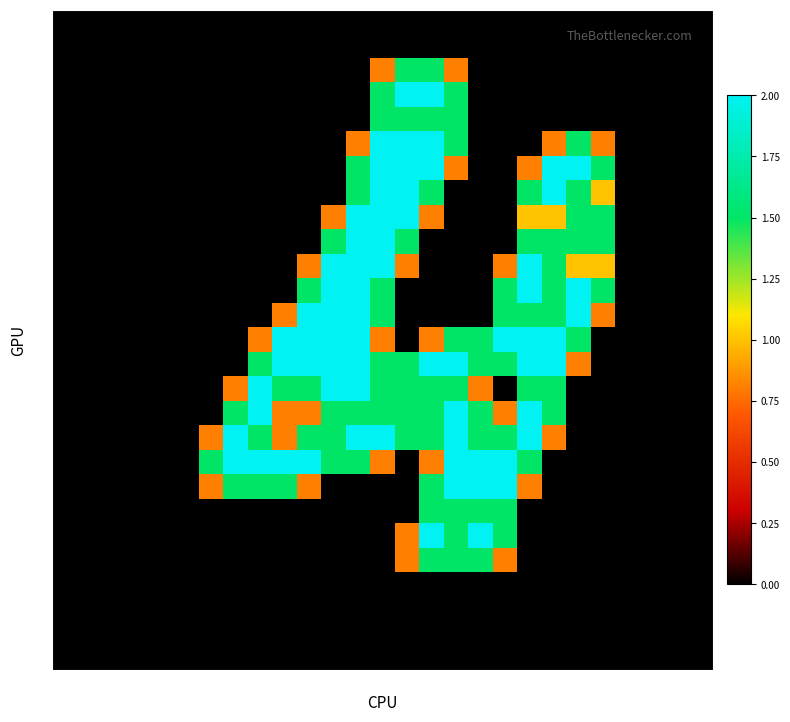

Reading left to right, extract all data points from this chart.

0: 0=0.0	1=0.0	2=0.0	3=0.0	4=0.0	5=0.0	6=0.0	7=0.0	8=0.0	9=0.0	10=0.0	11=0.0	12=0.0	13=0.0	14=0.0	15=0.0	16=0.0	17=0.0	18=0.0	19=0.0	20=0.0	21=0.0	22=0.0	23=0.0	24=0.0	25=0.0	26=0.0
1: 0=0.0	1=0.0	2=0.0	3=0.0	4=0.0	5=0.0	6=0.0	7=0.0	8=0.0	9=0.0	10=0.0	11=0.0	12=0.0	13=0.0	14=0.0	15=0.0	16=0.0	17=0.0	18=0.0	19=0.0	20=0.0	21=0.0	22=0.0	23=0.0	24=0.0	25=0.0	26=0.0
2: 0=0.0	1=0.0	2=0.0	3=0.0	4=0.0	5=0.0	6=0.0	7=0.0	8=0.0	9=0.0	10=0.0	11=0.0	12=0.0	13=0.8	14=1.5	15=1.5	16=0.8	17=0.0	18=0.0	19=0.0	20=0.0	21=0.0	22=0.0	23=0.0	24=0.0	25=0.0	26=0.0
3: 0=0.0	1=0.0	2=0.0	3=0.0	4=0.0	5=0.0	6=0.0	7=0.0	8=0.0	9=0.0	10=0.0	11=0.0	12=0.0	13=1.5	14=2.0	15=2.0	16=1.5	17=0.0	18=0.0	19=0.0	20=0.0	21=0.0	22=0.0	23=0.0	24=0.0	25=0.0	26=0.0
4: 0=0.0	1=0.0	2=0.0	3=0.0	4=0.0	5=0.0	6=0.0	7=0.0	8=0.0	9=0.0	10=0.0	11=0.0	12=0.0	13=1.5	14=1.5	15=1.5	16=1.5	17=0.0	18=0.0	19=0.0	20=0.0	21=0.0	22=0.0	23=0.0	24=0.0	25=0.0	26=0.0
5: 0=0.0	1=0.0	2=0.0	3=0.0	4=0.0	5=0.0	6=0.0	7=0.0	8=0.0	9=0.0	10=0.0	11=0.0	12=0.8	13=2.0	14=2.0	15=2.0	16=1.5	17=0.0	18=0.0	19=0.0	20=0.8	21=1.5	22=0.8	23=0.0	24=0.0	25=0.0	26=0.0
6: 0=0.0	1=0.0	2=0.0	3=0.0	4=0.0	5=0.0	6=0.0	7=0.0	8=0.0	9=0.0	10=0.0	11=0.0	12=1.5	13=2.0	14=2.0	15=2.0	16=0.8	17=0.0	18=0.0	19=0.8	20=2.0	21=2.0	22=1.5	23=0.0	24=0.0	25=0.0	26=0.0
7: 0=0.0	1=0.0	2=0.0	3=0.0	4=0.0	5=0.0	6=0.0	7=0.0	8=0.0	9=0.0	10=0.0	11=0.0	12=1.5	13=2.0	14=2.0	15=1.5	16=0.0	17=0.0	18=0.0	19=1.5	20=2.0	21=1.5	22=1.0	23=0.0	24=0.0	25=0.0	26=0.0
8: 0=0.0	1=0.0	2=0.0	3=0.0	4=0.0	5=0.0	6=0.0	7=0.0	8=0.0	9=0.0	10=0.0	11=0.8	12=2.0	13=2.0	14=2.0	15=0.8	16=0.0	17=0.0	18=0.0	19=1.0	20=1.0	21=1.5	22=1.5	23=0.0	24=0.0	25=0.0	26=0.0
9: 0=0.0	1=0.0	2=0.0	3=0.0	4=0.0	5=0.0	6=0.0	7=0.0	8=0.0	9=0.0	10=0.0	11=1.5	12=2.0	13=2.0	14=1.5	15=0.0	16=0.0	17=0.0	18=0.0	19=1.5	20=1.5	21=1.5	22=1.5	23=0.0	24=0.0	25=0.0	26=0.0
10: 0=0.0	1=0.0	2=0.0	3=0.0	4=0.0	5=0.0	6=0.0	7=0.0	8=0.0	9=0.0	10=0.8	11=2.0	12=2.0	13=2.0	14=0.8	15=0.0	16=0.0	17=0.0	18=0.8	19=2.0	20=1.5	21=1.0	22=1.0	23=0.0	24=0.0	25=0.0	26=0.0
11: 0=0.0	1=0.0	2=0.0	3=0.0	4=0.0	5=0.0	6=0.0	7=0.0	8=0.0	9=0.0	10=1.5	11=2.0	12=2.0	13=1.5	14=0.0	15=0.0	16=0.0	17=0.0	18=1.5	19=2.0	20=1.5	21=2.0	22=1.5	23=0.0	24=0.0	25=0.0	26=0.0
12: 0=0.0	1=0.0	2=0.0	3=0.0	4=0.0	5=0.0	6=0.0	7=0.0	8=0.0	9=0.8	10=2.0	11=2.0	12=2.0	13=1.5	14=0.0	15=0.0	16=0.0	17=0.0	18=1.5	19=1.5	20=1.5	21=2.0	22=0.8	23=0.0	24=0.0	25=0.0	26=0.0
13: 0=0.0	1=0.0	2=0.0	3=0.0	4=0.0	5=0.0	6=0.0	7=0.0	8=0.8	9=2.0	10=2.0	11=2.0	12=2.0	13=0.8	14=0.0	15=0.8	16=1.5	17=1.5	18=2.0	19=2.0	20=2.0	21=1.5	22=0.0	23=0.0	24=0.0	25=0.0	26=0.0
14: 0=0.0	1=0.0	2=0.0	3=0.0	4=0.0	5=0.0	6=0.0	7=0.0	8=1.5	9=2.0	10=2.0	11=2.0	12=2.0	13=1.5	14=1.5	15=2.0	16=2.0	17=1.5	18=1.5	19=2.0	20=2.0	21=0.8	22=0.0	23=0.0	24=0.0	25=0.0	26=0.0
15: 0=0.0	1=0.0	2=0.0	3=0.0	4=0.0	5=0.0	6=0.0	7=0.8	8=2.0	9=1.5	10=1.5	11=2.0	12=2.0	13=1.5	14=1.5	15=1.5	16=1.5	17=0.8	18=0.0	19=1.5	20=1.5	21=0.0	22=0.0	23=0.0	24=0.0	25=0.0	26=0.0
16: 0=0.0	1=0.0	2=0.0	3=0.0	4=0.0	5=0.0	6=0.0	7=1.5	8=2.0	9=0.8	10=0.8	11=1.5	12=1.5	13=1.5	14=1.5	15=1.5	16=2.0	17=1.5	18=0.8	19=2.0	20=1.5	21=0.0	22=0.0	23=0.0	24=0.0	25=0.0	26=0.0
17: 0=0.0	1=0.0	2=0.0	3=0.0	4=0.0	5=0.0	6=0.8	7=2.0	8=1.5	9=0.8	10=1.5	11=1.5	12=2.0	13=2.0	14=1.5	15=1.5	16=2.0	17=1.5	18=1.5	19=2.0	20=0.8	21=0.0	22=0.0	23=0.0	24=0.0	25=0.0	26=0.0
18: 0=0.0	1=0.0	2=0.0	3=0.0	4=0.0	5=0.0	6=1.5	7=2.0	8=2.0	9=2.0	10=2.0	11=1.5	12=1.5	13=0.8	14=0.0	15=0.8	16=2.0	17=2.0	18=2.0	19=1.5	20=0.0	21=0.0	22=0.0	23=0.0	24=0.0	25=0.0	26=0.0
19: 0=0.0	1=0.0	2=0.0	3=0.0	4=0.0	5=0.0	6=0.8	7=1.5	8=1.5	9=1.5	10=0.8	11=0.0	12=0.0	13=0.0	14=0.0	15=1.5	16=2.0	17=2.0	18=2.0	19=0.8	20=0.0	21=0.0	22=0.0	23=0.0	24=0.0	25=0.0	26=0.0
20: 0=0.0	1=0.0	2=0.0	3=0.0	4=0.0	5=0.0	6=0.0	7=0.0	8=0.0	9=0.0	10=0.0	11=0.0	12=0.0	13=0.0	14=0.0	15=1.5	16=1.5	17=1.5	18=1.5	19=0.0	20=0.0	21=0.0	22=0.0	23=0.0	24=0.0	25=0.0	26=0.0
21: 0=0.0	1=0.0	2=0.0	3=0.0	4=0.0	5=0.0	6=0.0	7=0.0	8=0.0	9=0.0	10=0.0	11=0.0	12=0.0	13=0.0	14=0.8	15=2.0	16=1.5	17=2.0	18=1.5	19=0.0	20=0.0	21=0.0	22=0.0	23=0.0	24=0.0	25=0.0	26=0.0
22: 0=0.0	1=0.0	2=0.0	3=0.0	4=0.0	5=0.0	6=0.0	7=0.0	8=0.0	9=0.0	10=0.0	11=0.0	12=0.0	13=0.0	14=0.8	15=1.5	16=1.5	17=1.5	18=0.8	19=0.0	20=0.0	21=0.0	22=0.0	23=0.0	24=0.0	25=0.0	26=0.0
23: 0=0.0	1=0.0	2=0.0	3=0.0	4=0.0	5=0.0	6=0.0	7=0.0	8=0.0	9=0.0	10=0.0	11=0.0	12=0.0	13=0.0	14=0.0	15=0.0	16=0.0	17=0.0	18=0.0	19=0.0	20=0.0	21=0.0	22=0.0	23=0.0	24=0.0	25=0.0	26=0.0
24: 0=0.0	1=0.0	2=0.0	3=0.0	4=0.0	5=0.0	6=0.0	7=0.0	8=0.0	9=0.0	10=0.0	11=0.0	12=0.0	13=0.0	14=0.0	15=0.0	16=0.0	17=0.0	18=0.0	19=0.0	20=0.0	21=0.0	22=0.0	23=0.0	24=0.0	25=0.0	26=0.0
25: 0=0.0	1=0.0	2=0.0	3=0.0	4=0.0	5=0.0	6=0.0	7=0.0	8=0.0	9=0.0	10=0.0	11=0.0	12=0.0	13=0.0	14=0.0	15=0.0	16=0.0	17=0.0	18=0.0	19=0.0	20=0.0	21=0.0	22=0.0	23=0.0	24=0.0	25=0.0	26=0.0
26: 0=0.0	1=0.0	2=0.0	3=0.0	4=0.0	5=0.0	6=0.0	7=0.0	8=0.0	9=0.0	10=0.0	11=0.0	12=0.0	13=0.0	14=0.0	15=0.0	16=0.0	17=0.0	18=0.0	19=0.0	20=0.0	21=0.0	22=0.0	23=0.0	24=0.0	25=0.0	26=0.0